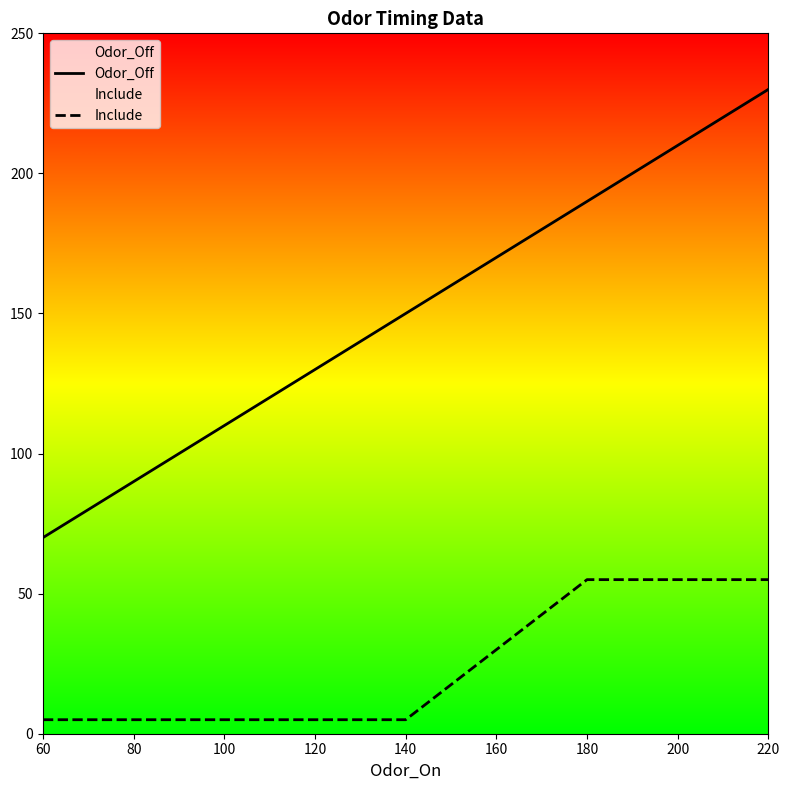

True or false: Include and Odor_Off intersect in this chart.

False